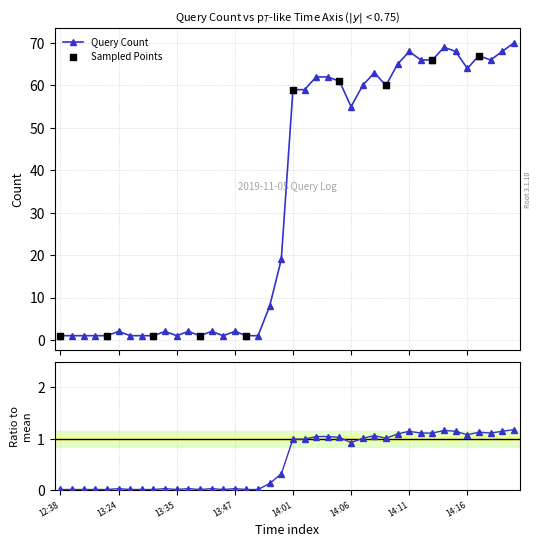

What is the change in value from 13:21 to 14:15?

+1.1